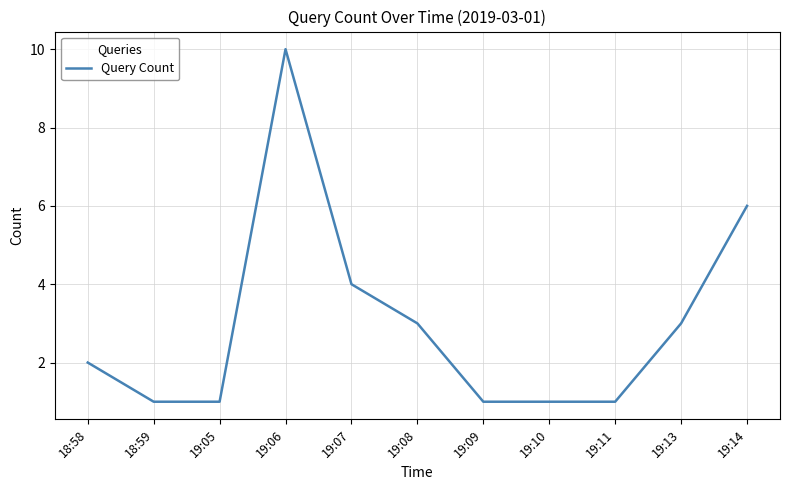

What position from the right is 18:58?

11